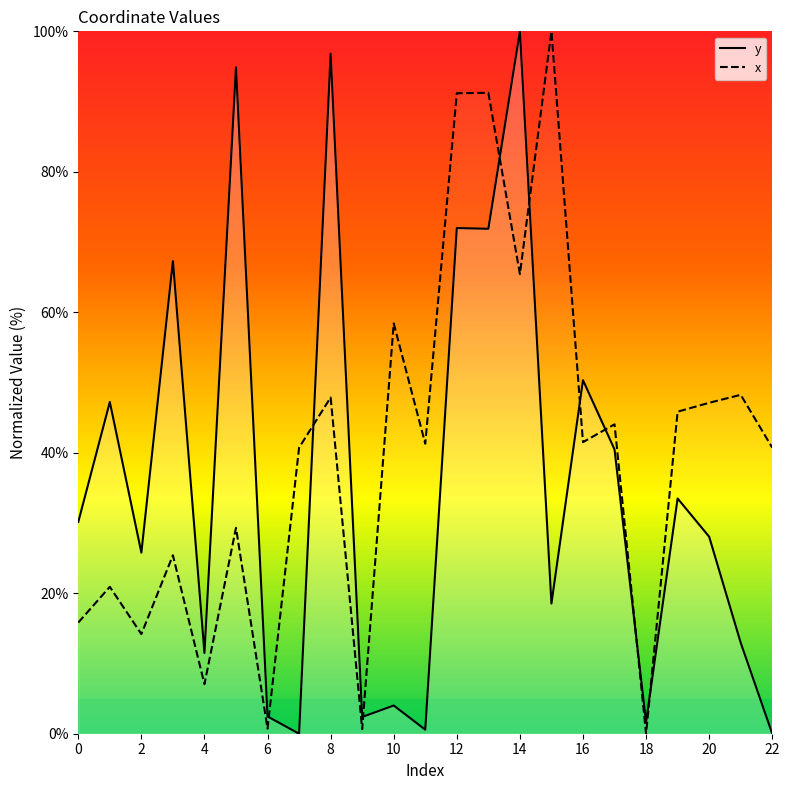

At how many categories does at least one series exceed 60?

7